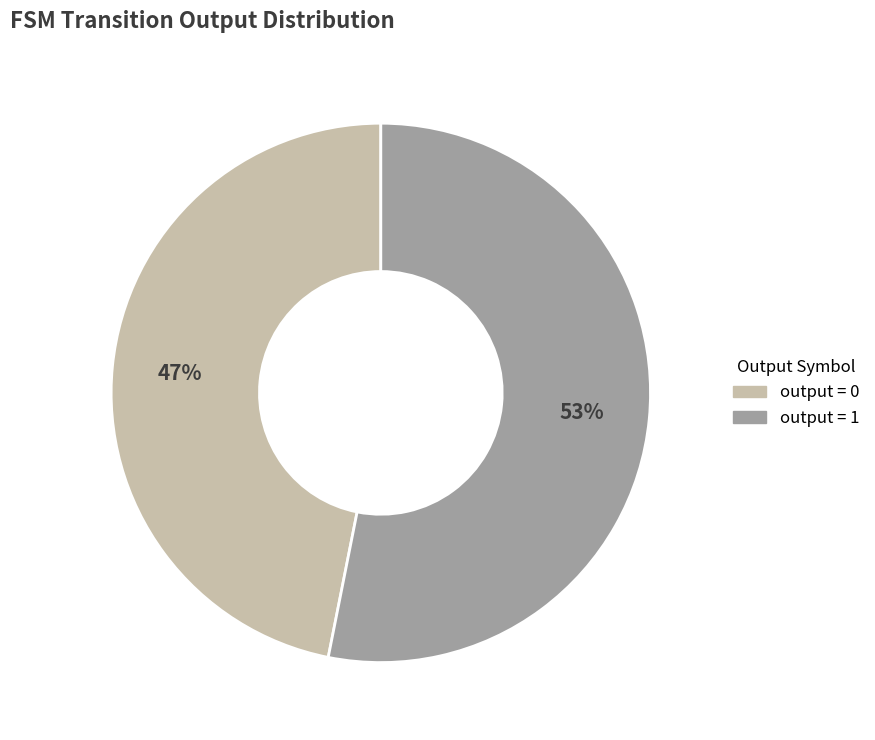

To the nearest percent, what is the average slice percentage?

50%